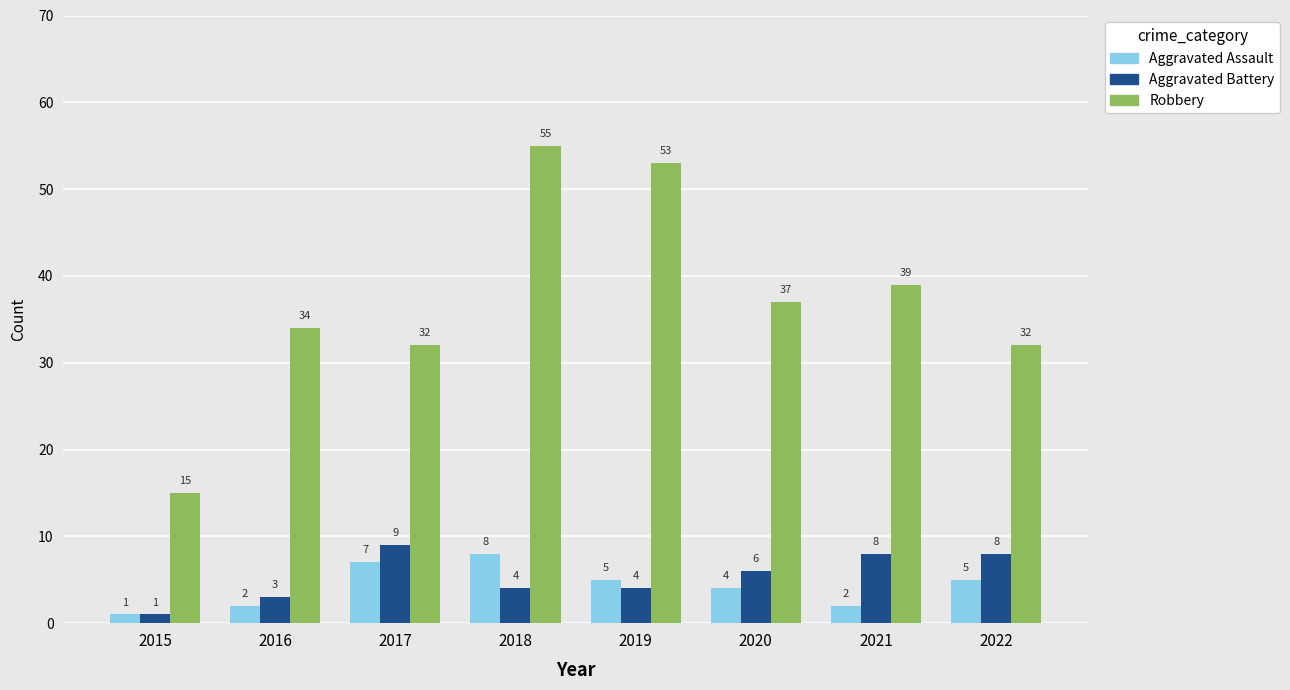

How many bars are there in total?

24